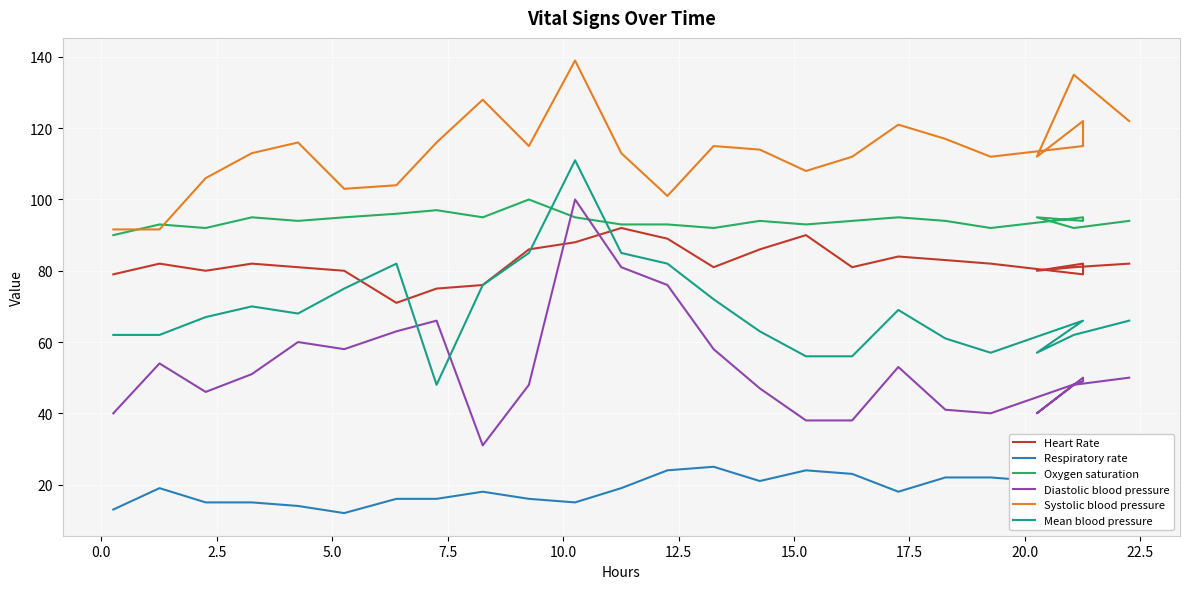

Is the value of Systolic blood pressure at 23 greater than the value of Diastolic blood pressure at 19?

Yes